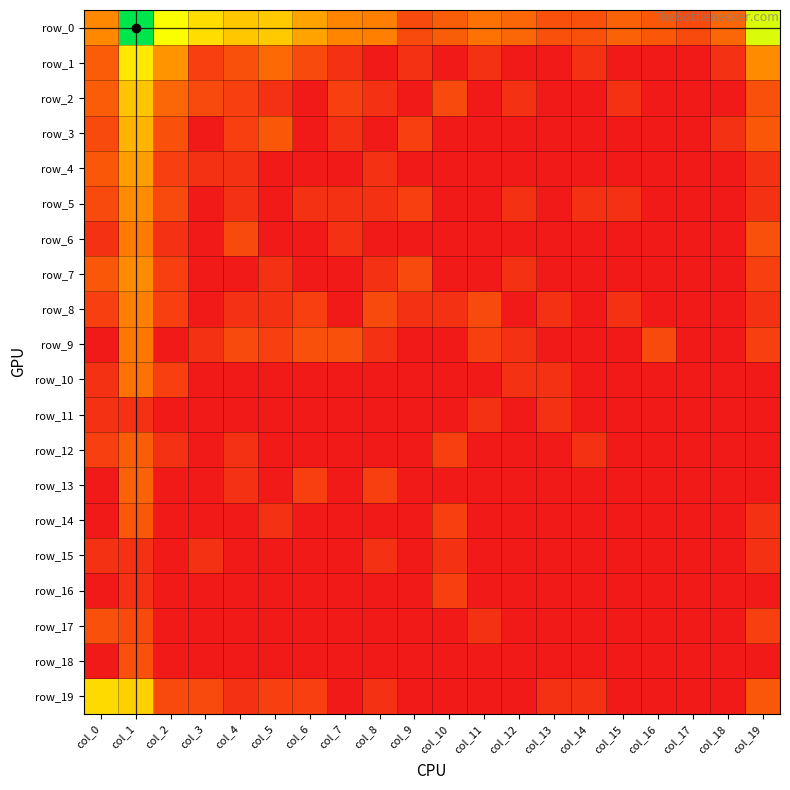

At which label is row_8 closest to 1?

col_0